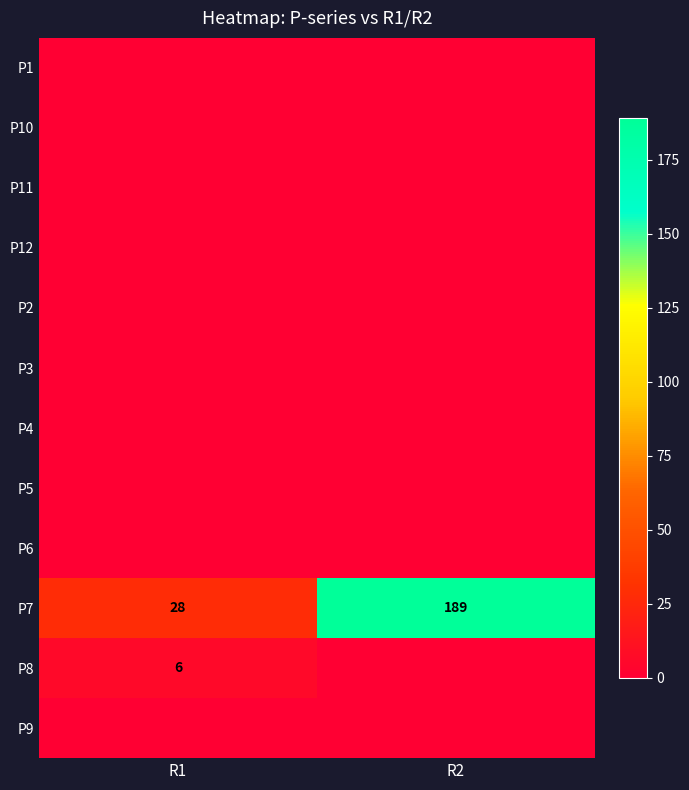

What is the spread (max minus min) of values at R1?

28